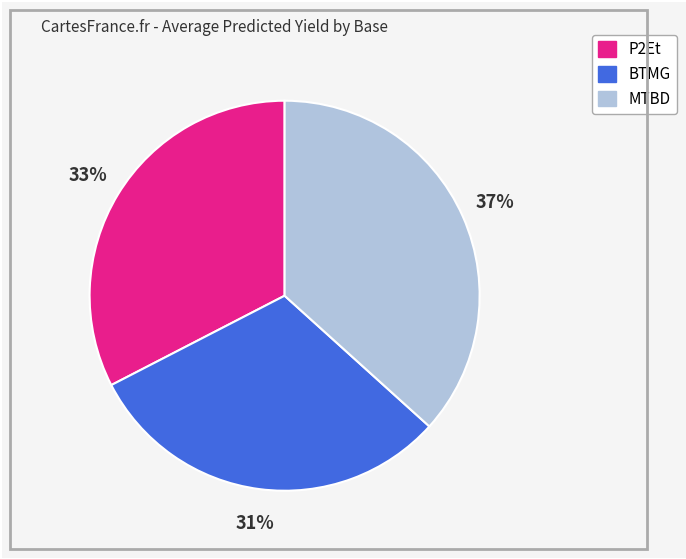

How many segments does this pie chart have?

3